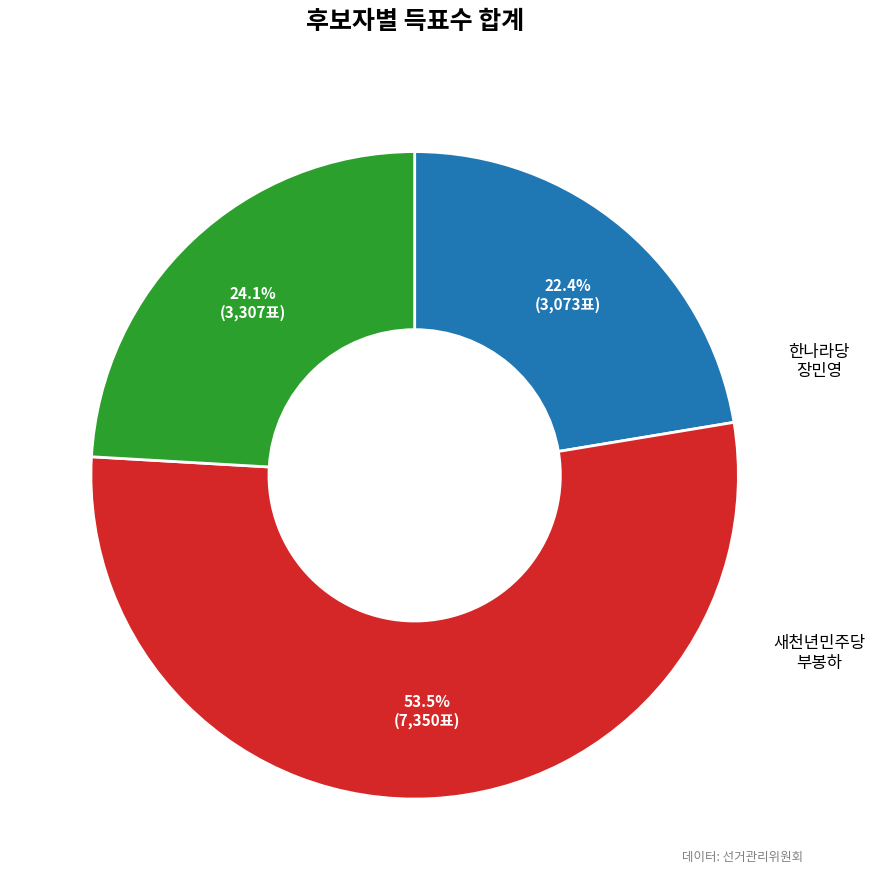

Does any single category account for the majority?

Yes